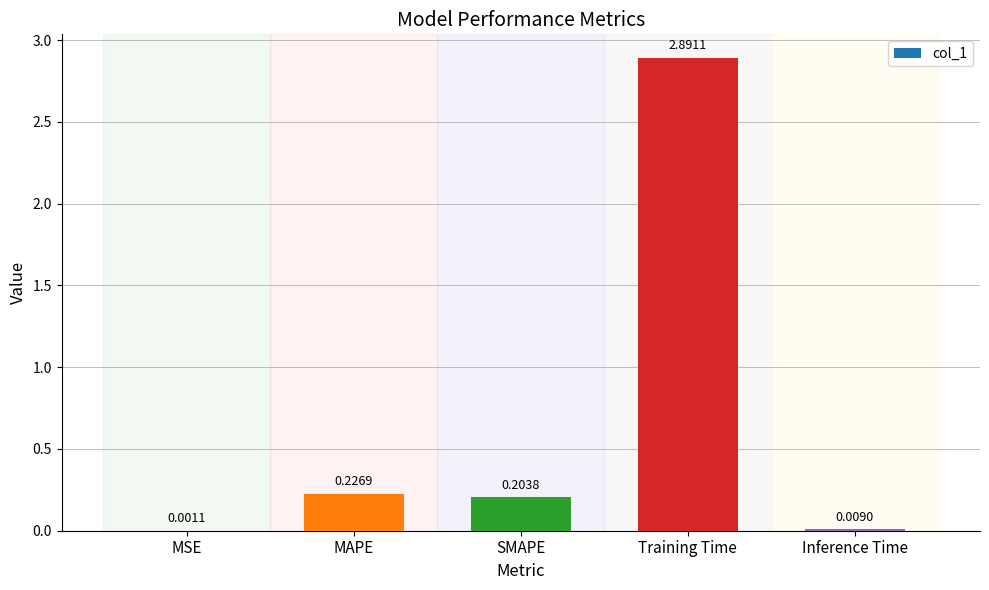

What is the sum of the values at Training Time and Inference Time?

2.9